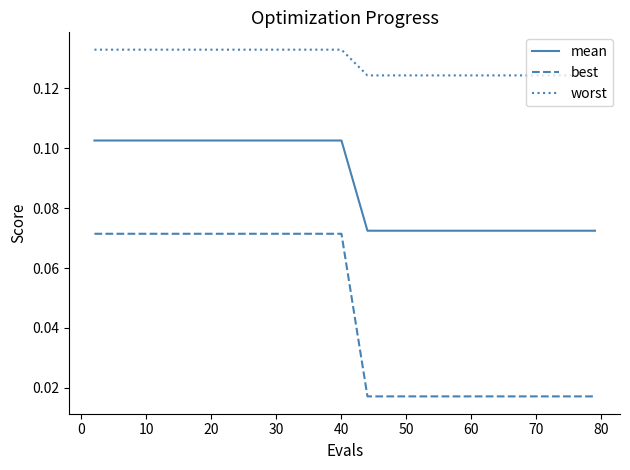

Which series has the largest total across all categories?

worst